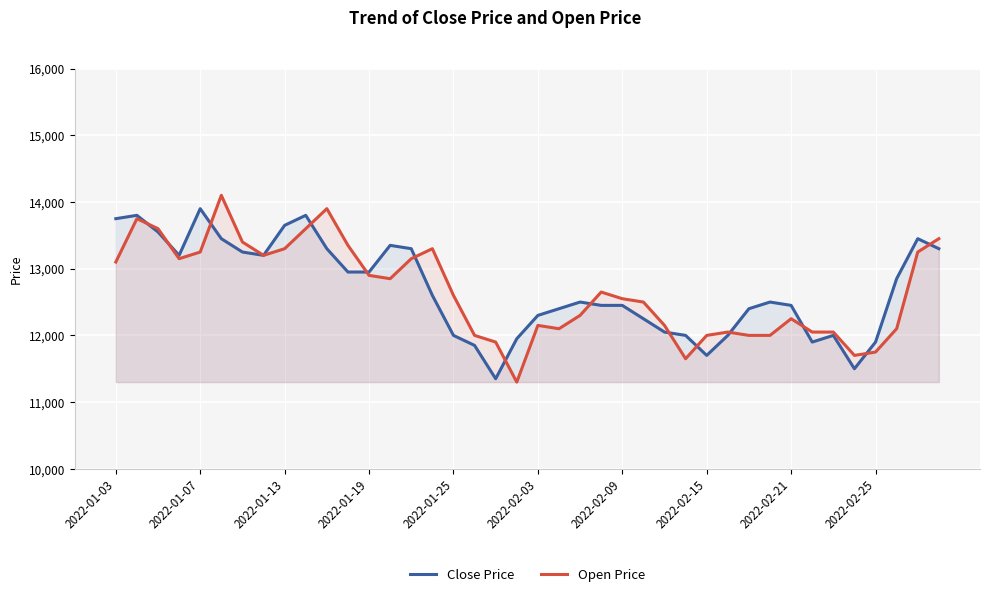

Read the Open Price value at 23.

12650